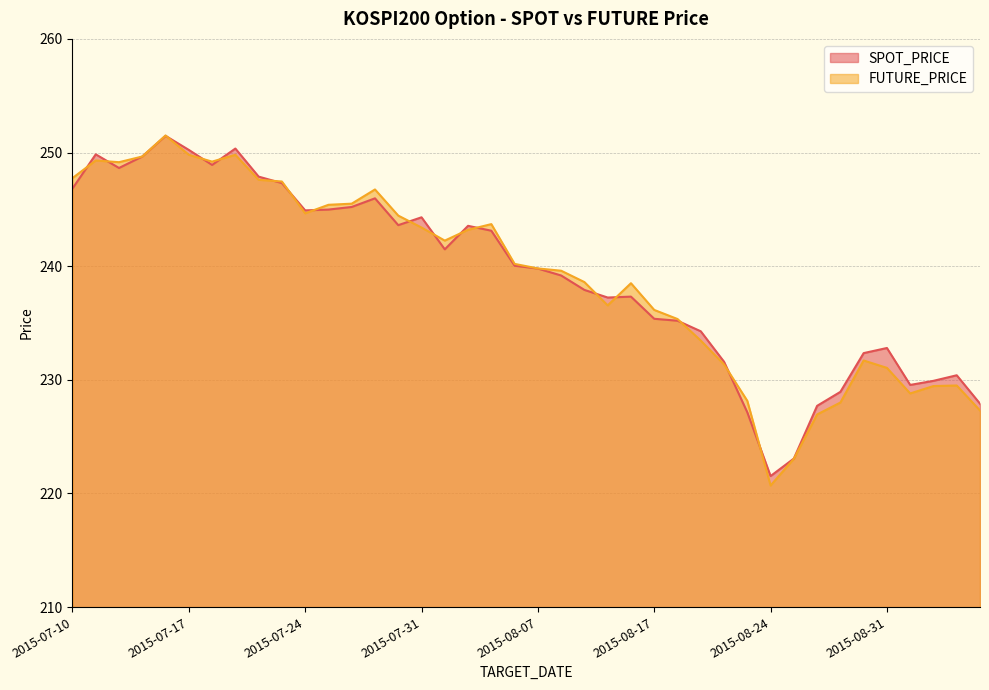

Where is the first local minimum for SPOT_PRICE?

2015-07-14